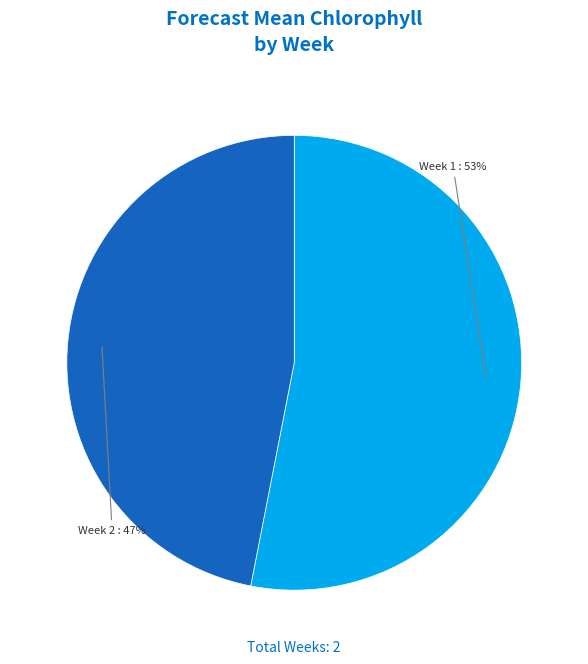

Rank the categories by value from lowest to highest.

Week 2, Week 1